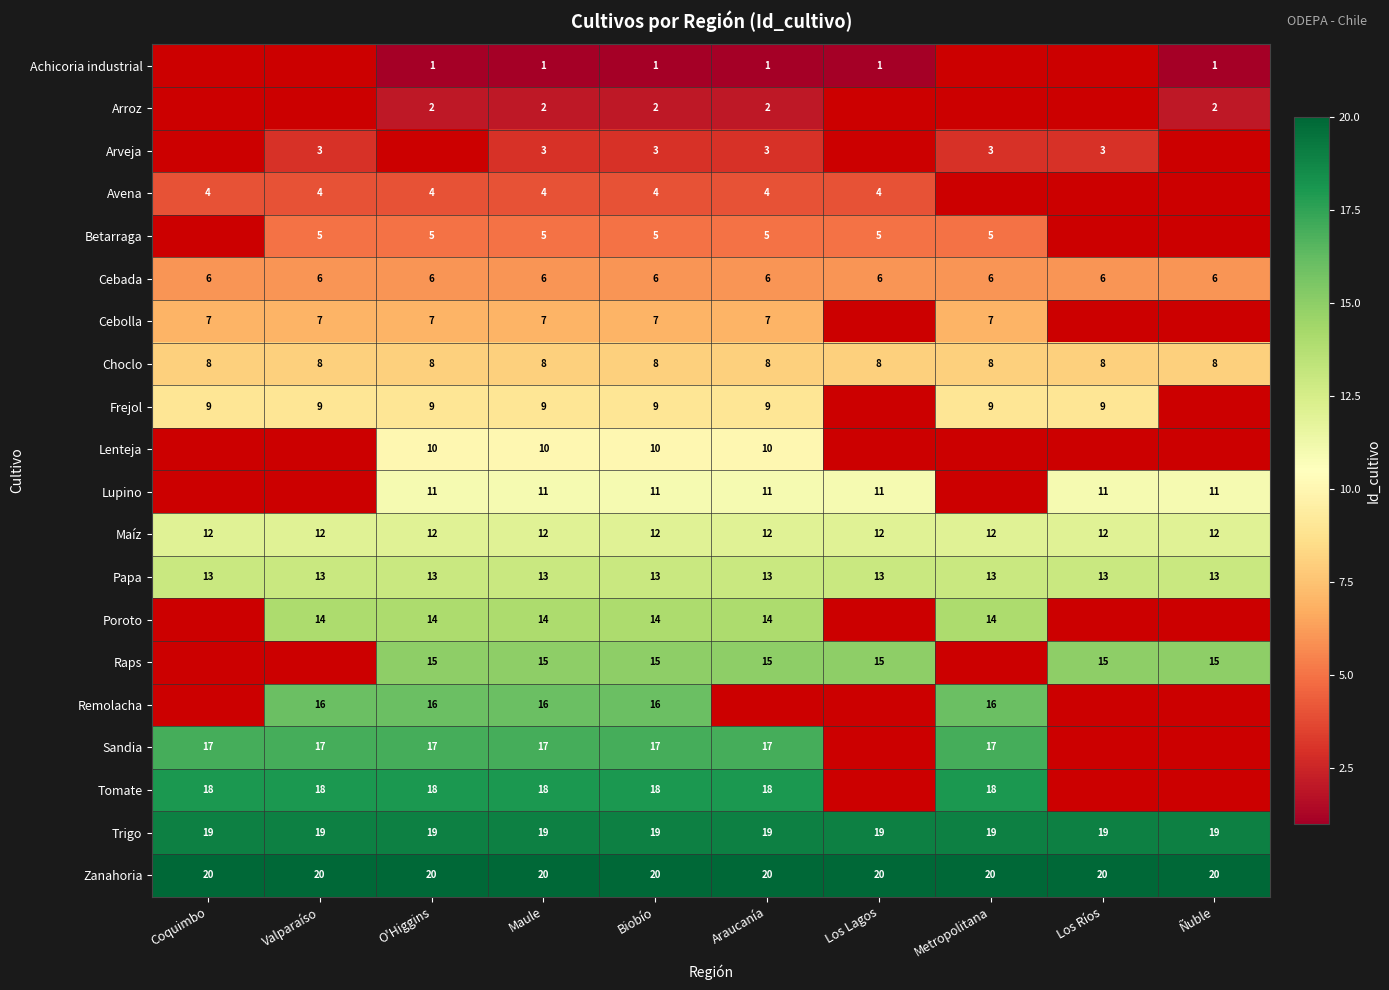

What is the spread (max minus min) of values at Los Lagos?

19.0